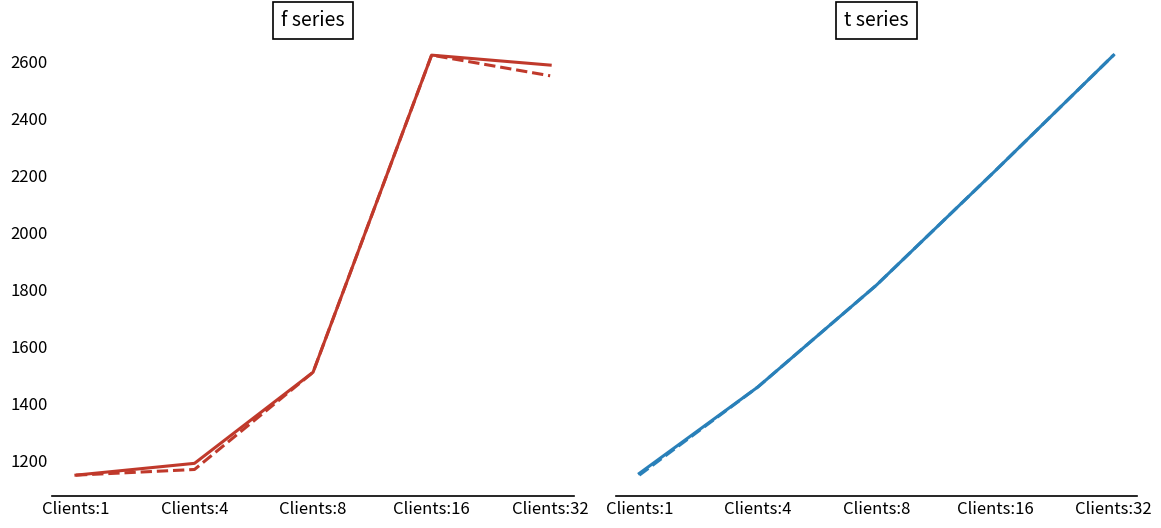

Reading left to right, transcribe all the data shown in this chart.

Mean (f, f1, t0): 1147.6	1189.0	1508.7	2622.1	2587.1
Sum (f, f1, t0): 1147.6	1167.4	1508.7	2622.1	2549.6
Mean (t, f1, t16): 220.6	651.7	1159.8	1728.9	2307.2
Sum (t, f1, t16): 211.9	651.7	1159.8	1728.9	2307.2